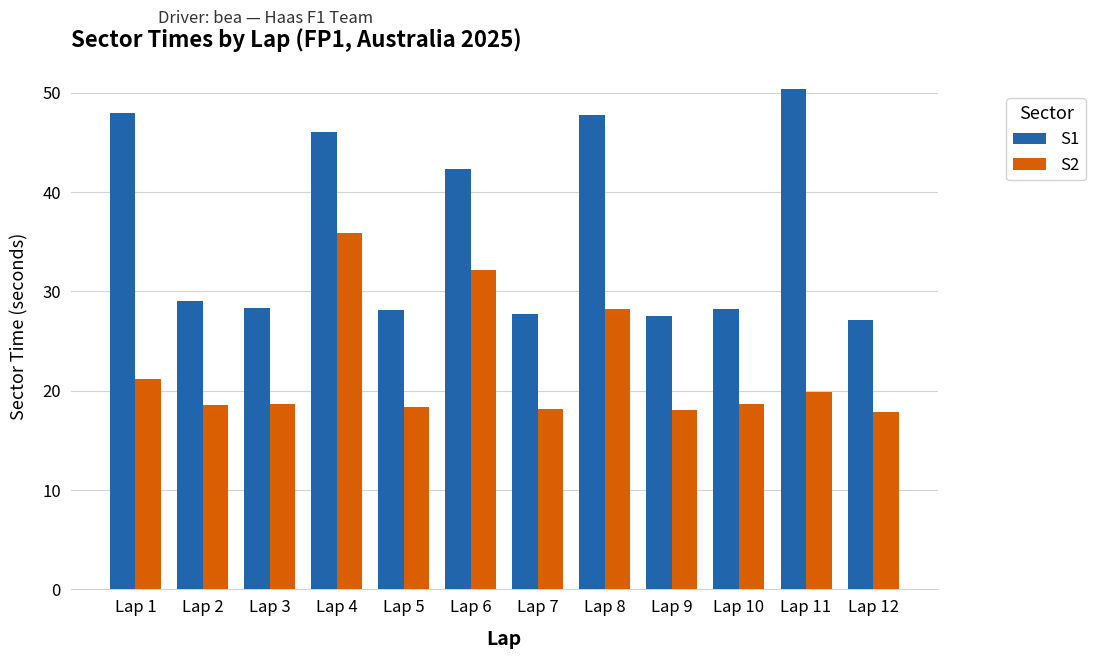

How many series are shown in this chart?

2